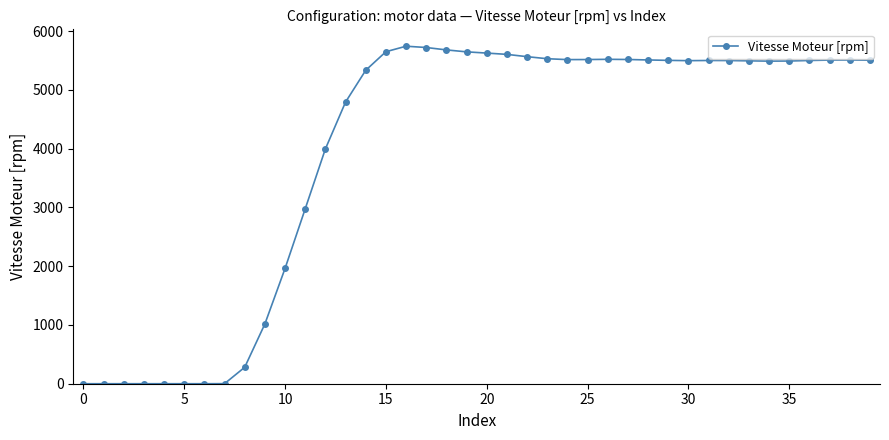

What is the greatest value displayed?

5745